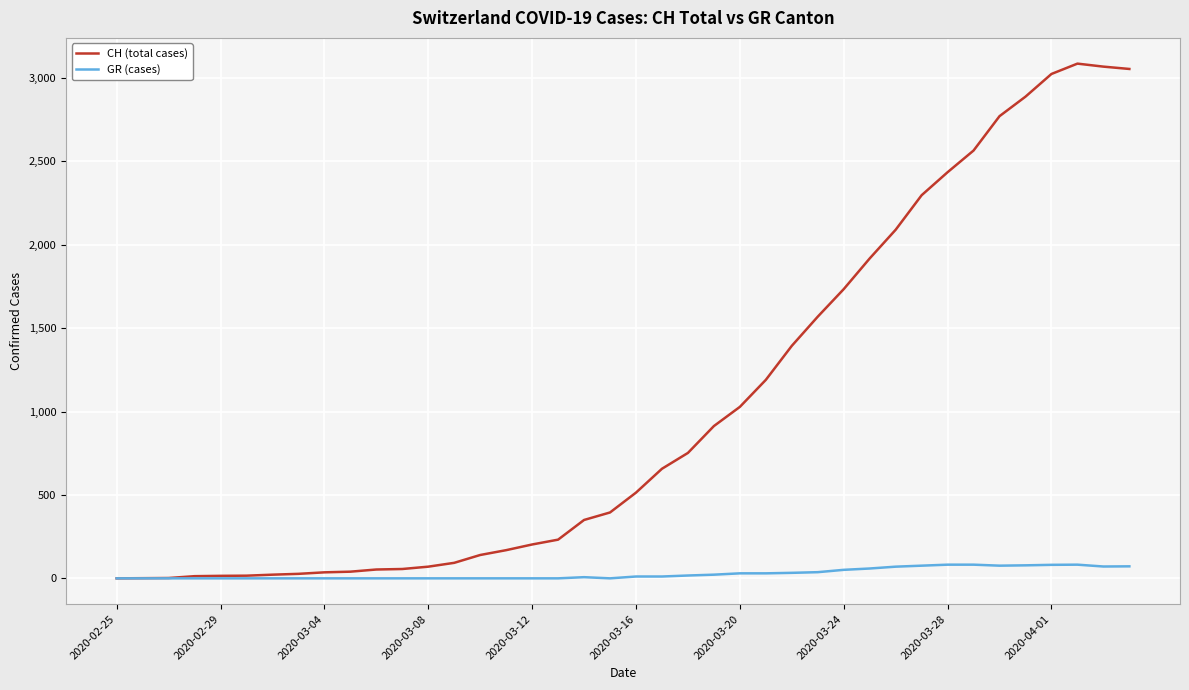

What are all the series names shown in the legend?

CH (total cases), GR (cases)